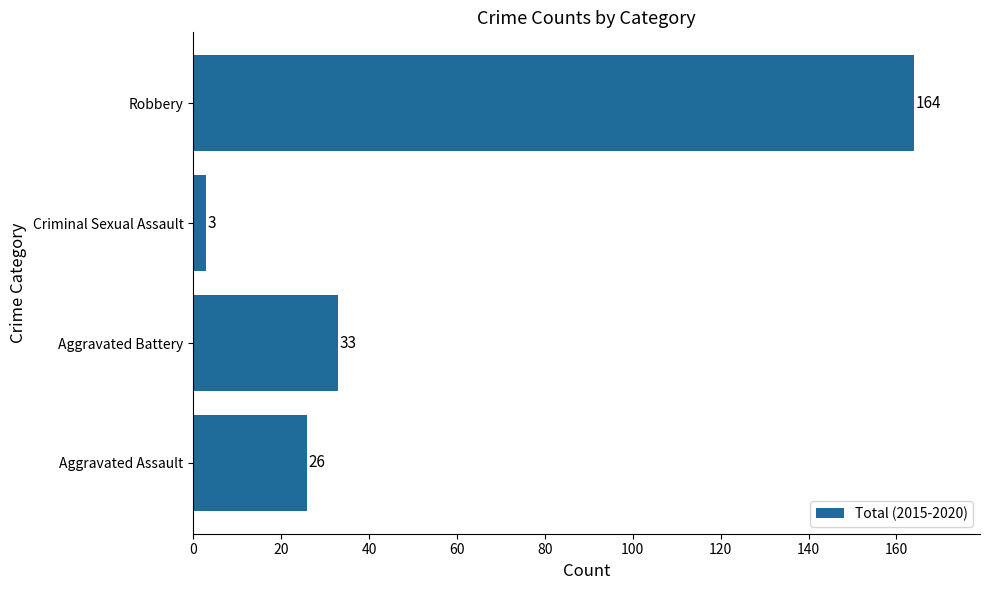

Reading bottom to top, what are all the values shown in this chart?

Aggravated Assault=26	Aggravated Battery=33	Criminal Sexual Assault=3	Robbery=164